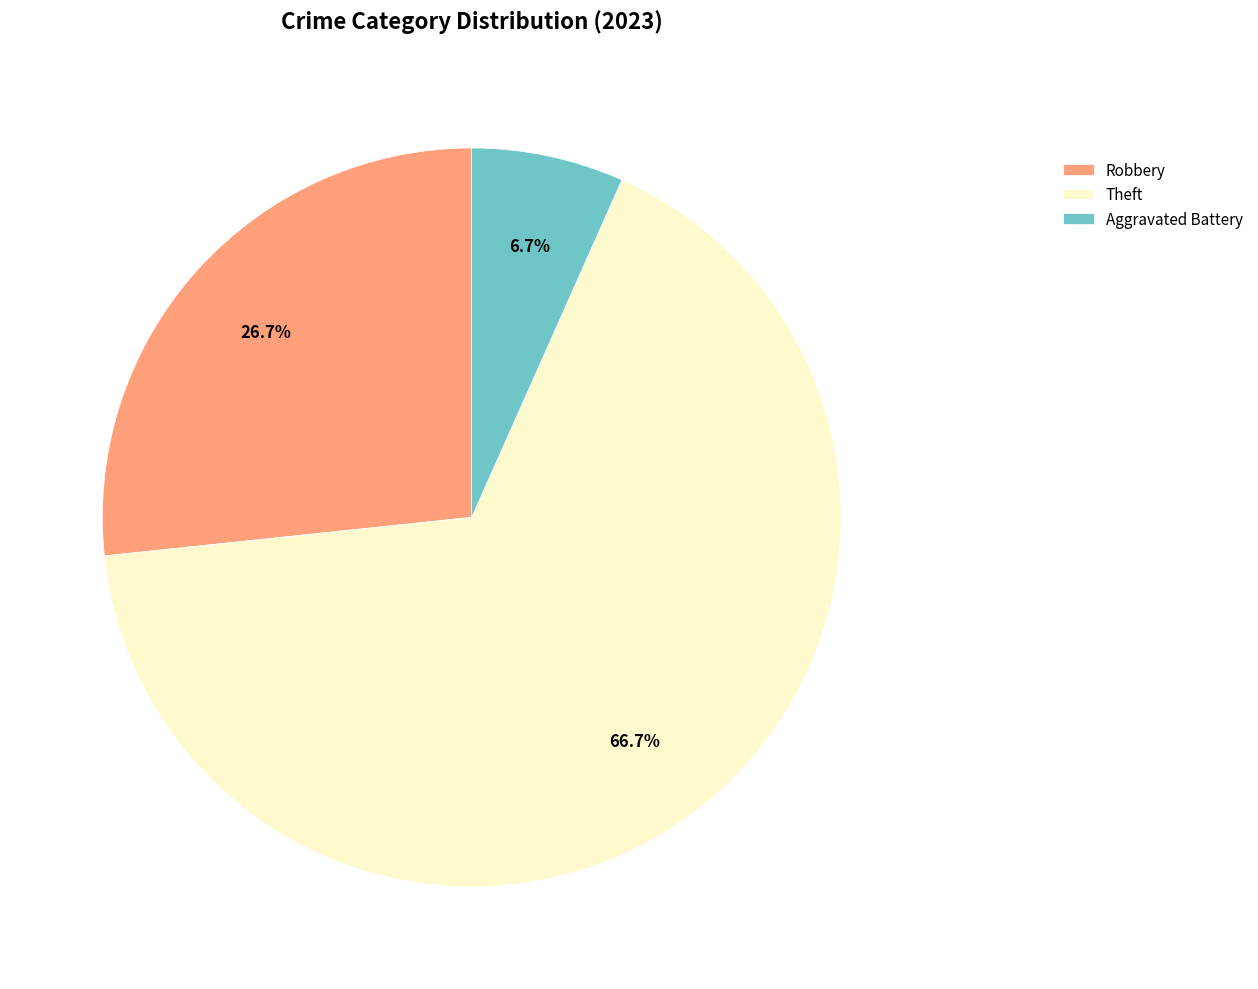

Which has a higher value, Aggravated Battery or Robbery?

Robbery